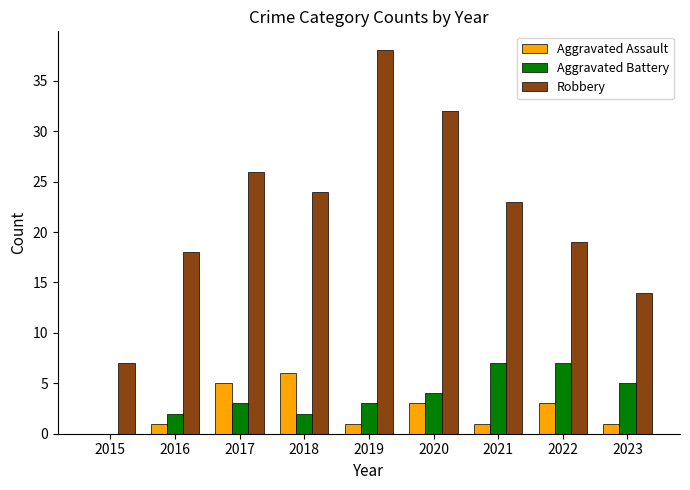

Which category has the highest value across all series?

2019